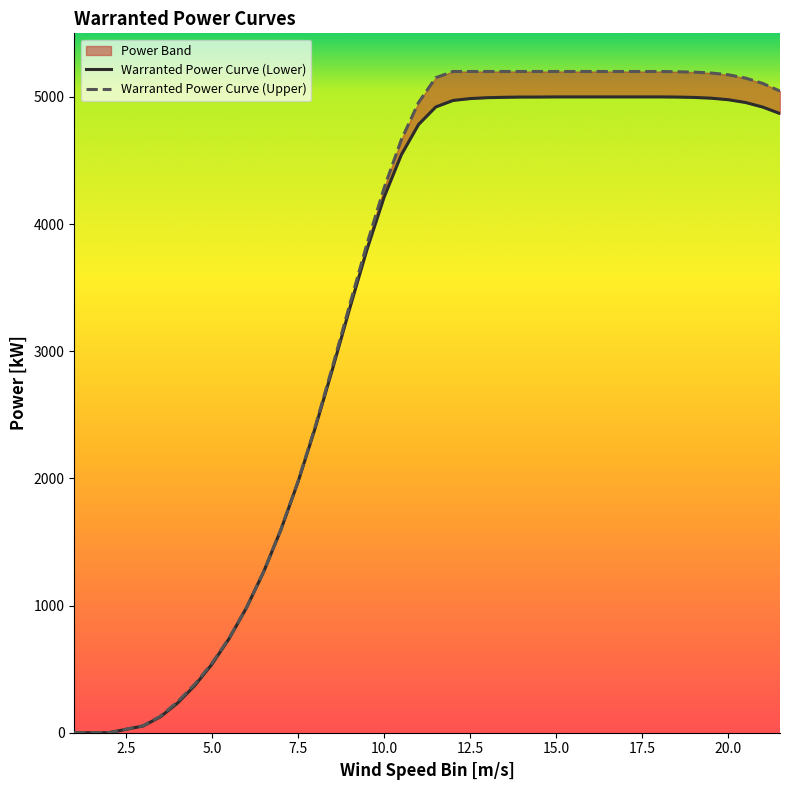

True or false: Warranted Power Curve (Lower) has more than 2 interior local peaks.

False